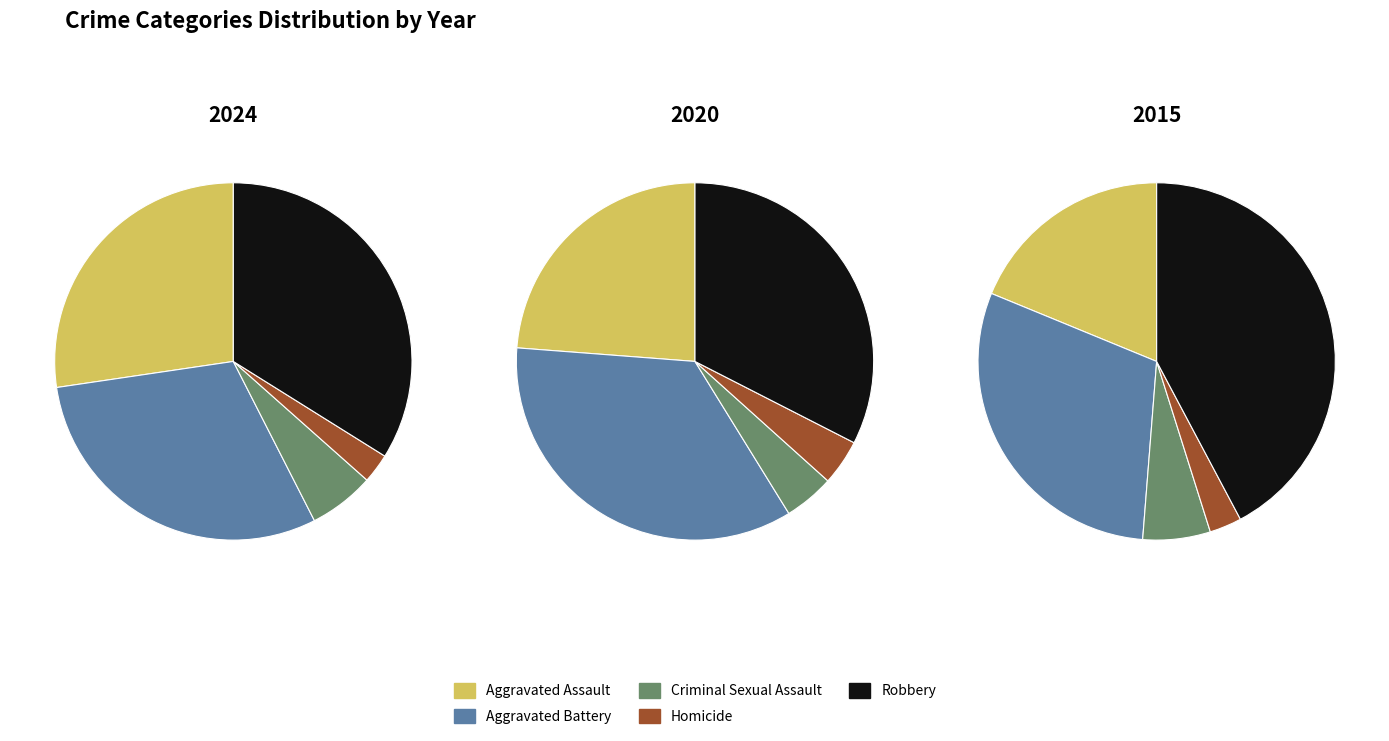

Count the number of slices in the pie.

5